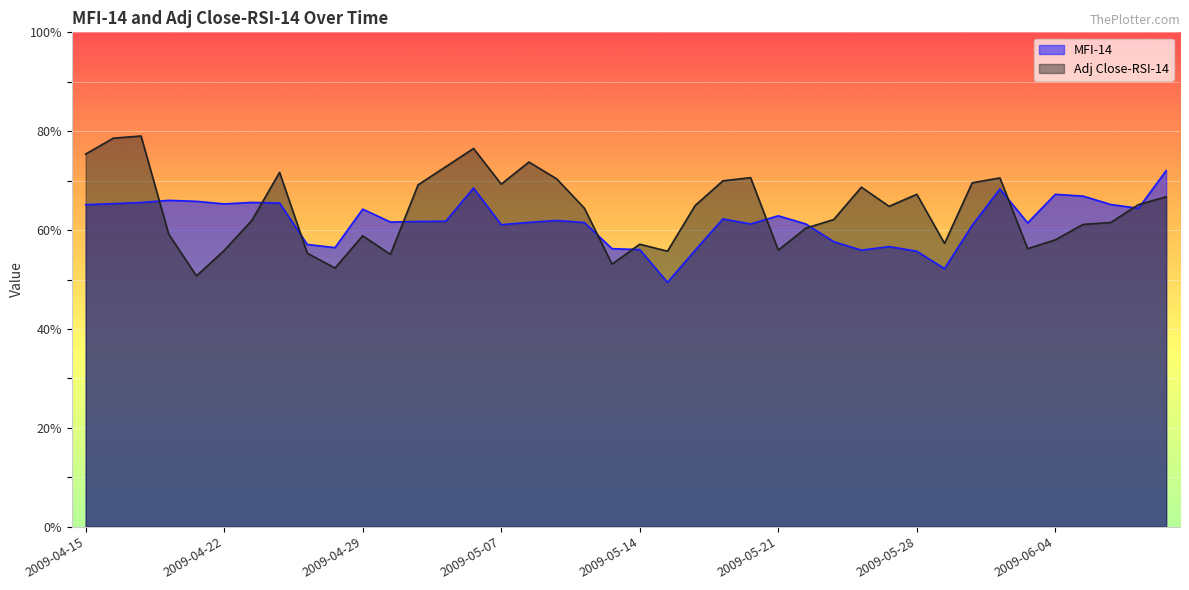

What position from the right is 2009-04-24?

33